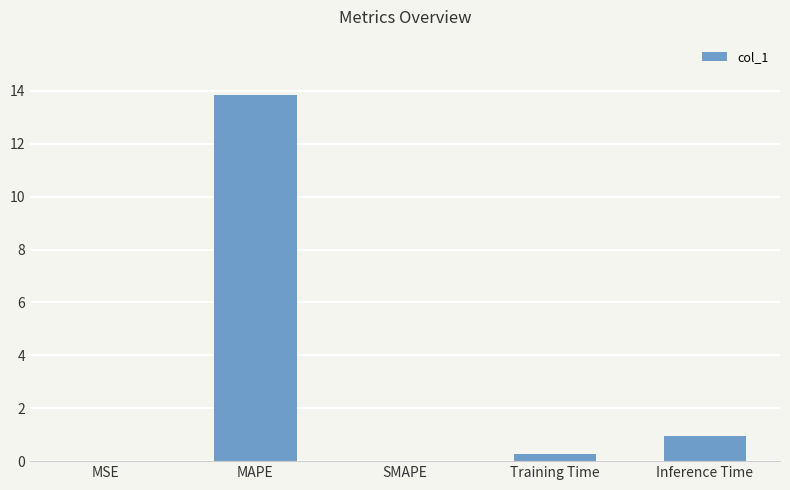

What is the greatest value displayed?

13.9